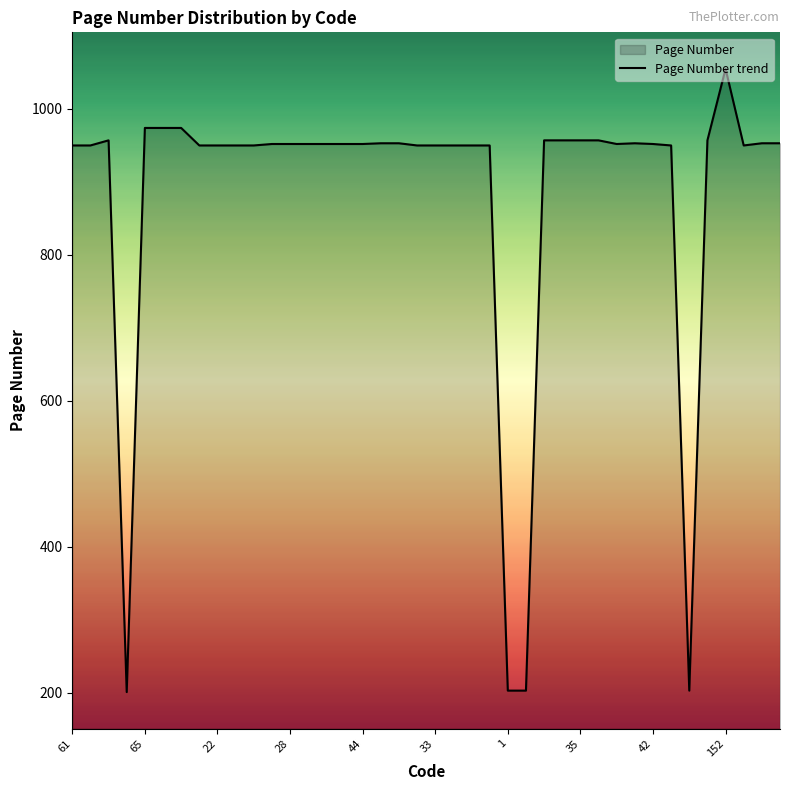

How many interior local peaks (higher than both neighbors) does the data have?

3